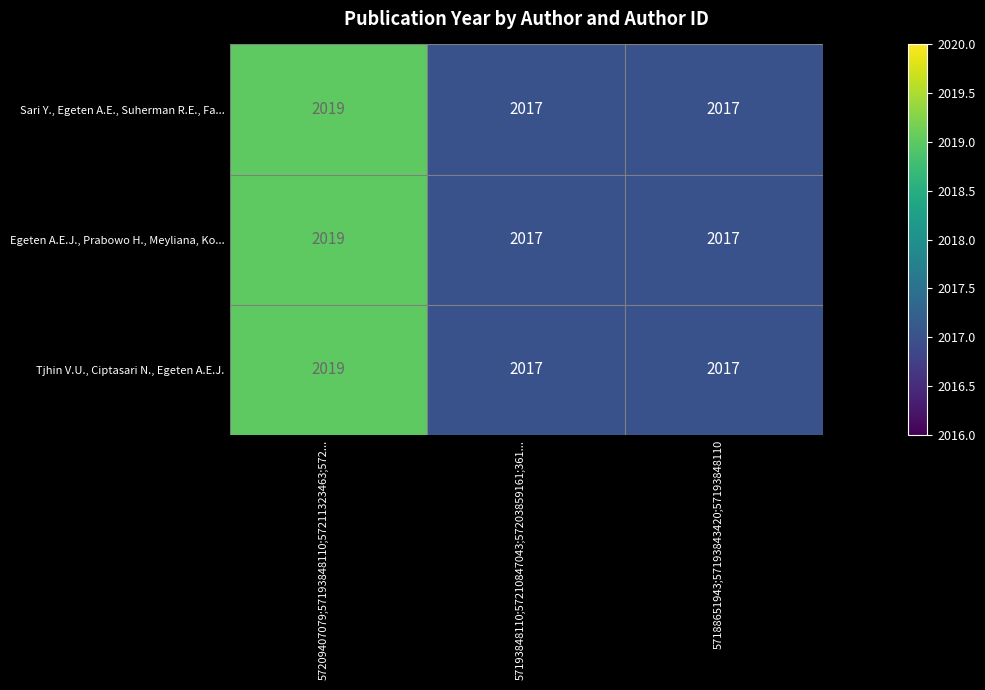

What is the sum of all Egeten A.E.J., Prabowo H., Meyliana, Ko... values?

6053